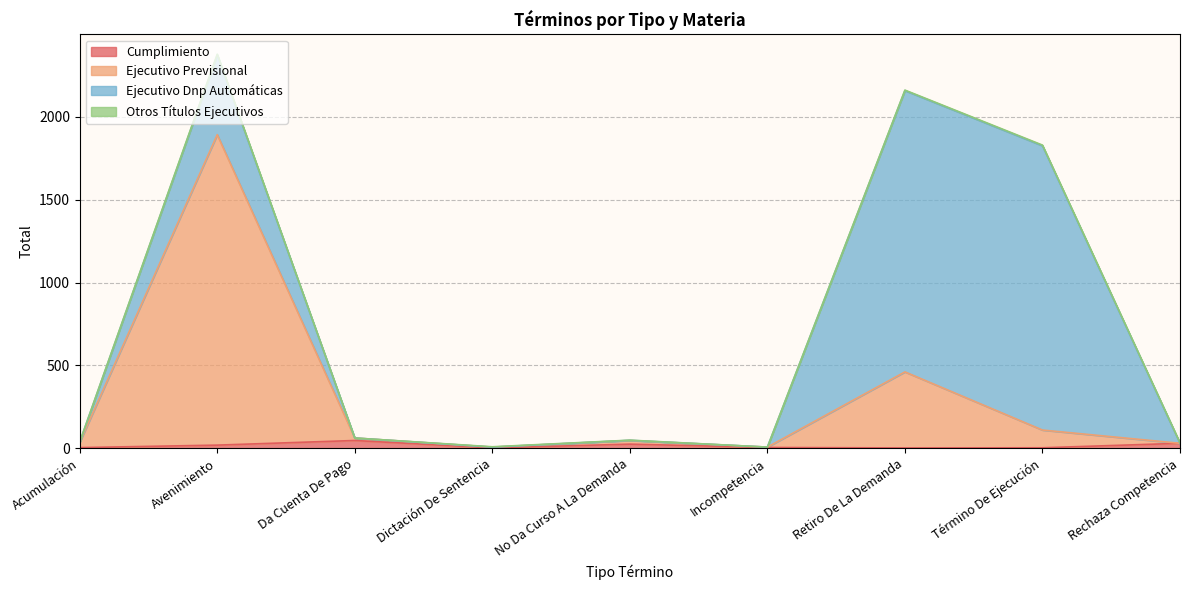

At which category is the sum across all series the highest?

Avenimiento